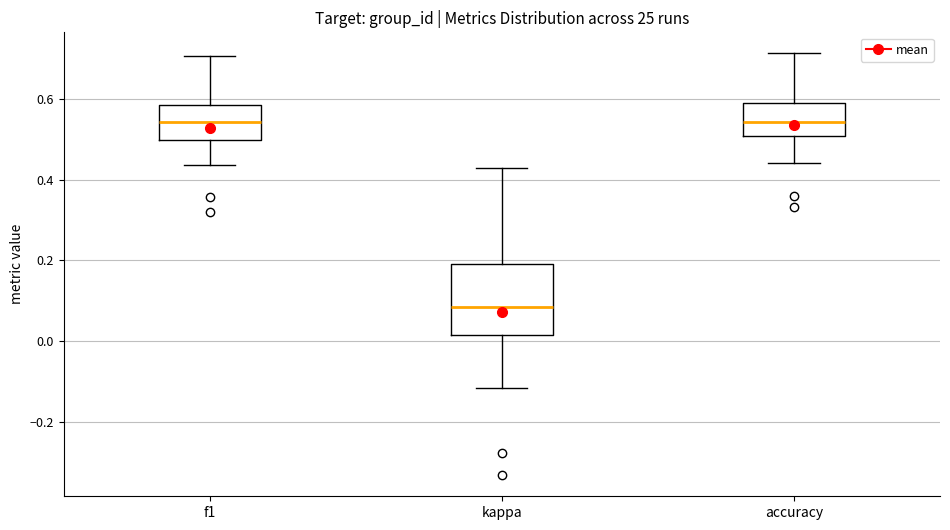

Reading left to right, read every box against the y-axis: the position of its median line, the range the box covers, and the ends of its whiskers. The values are not printed on the chart, so give them approximately, as read against the axis.

f1: median 0.54, box 0.50 to 0.58, whiskers 0.44 to 0.70
kappa: median 0.08, box 0.02 to 0.20, whiskers -0.12 to 0.42
accuracy: median 0.54, box 0.50 to 0.60, whiskers 0.44 to 0.72